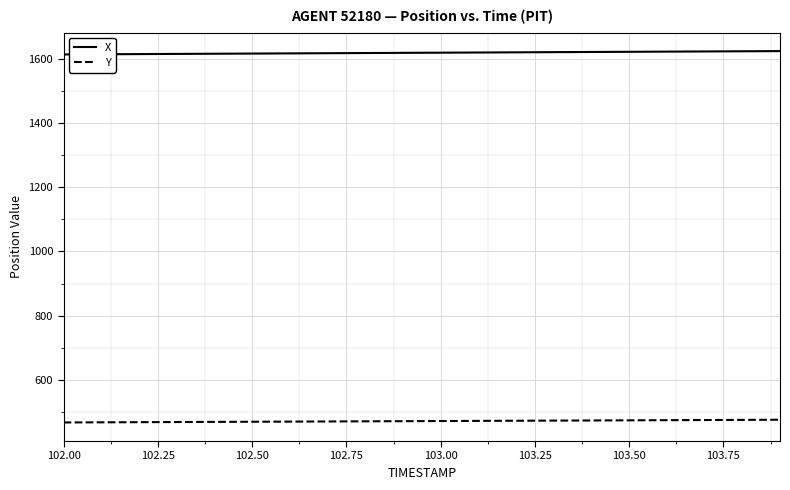

List the series in order of their peak value, highest first.

X, Y